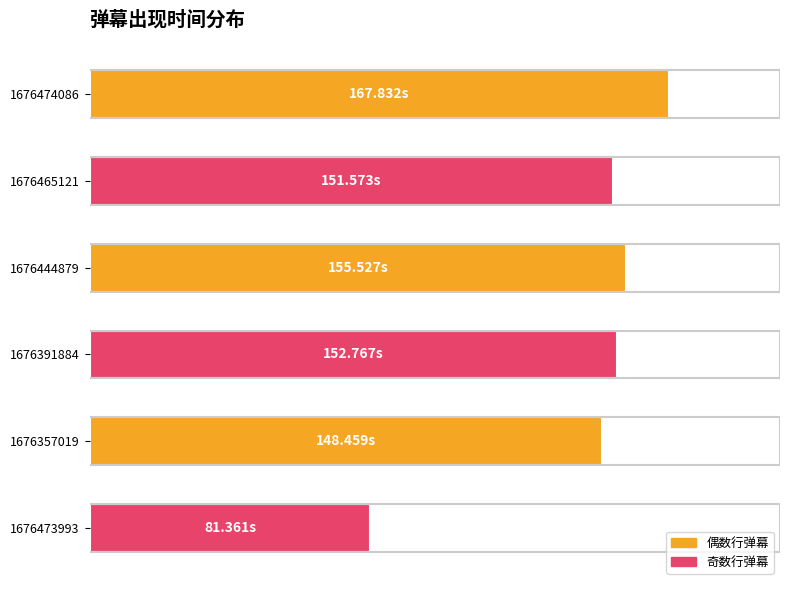

Does the chart contain any negative values?

No